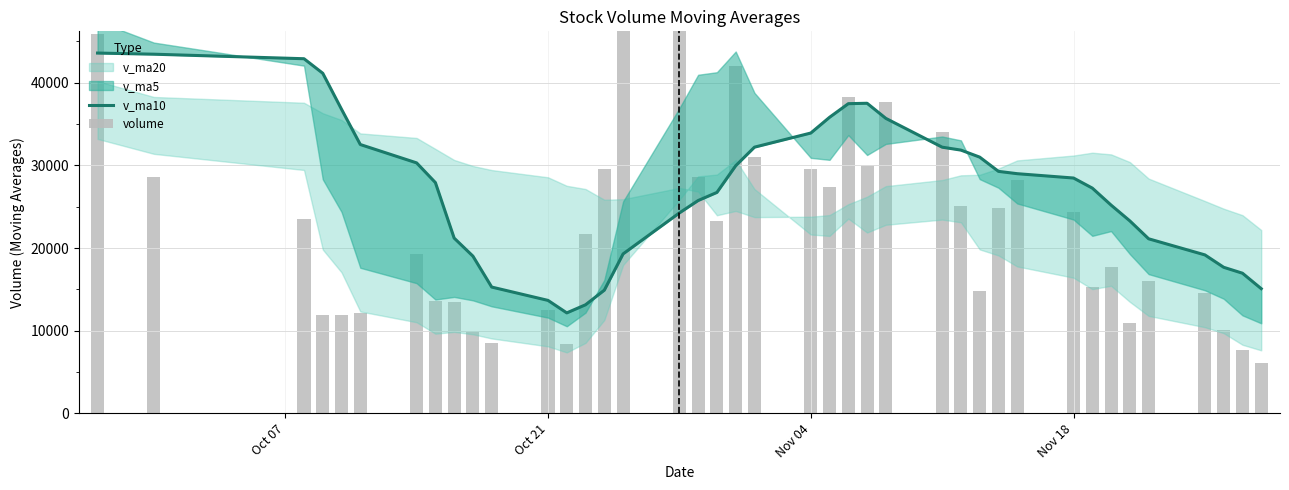

What is the greatest value displayed?

68885.3